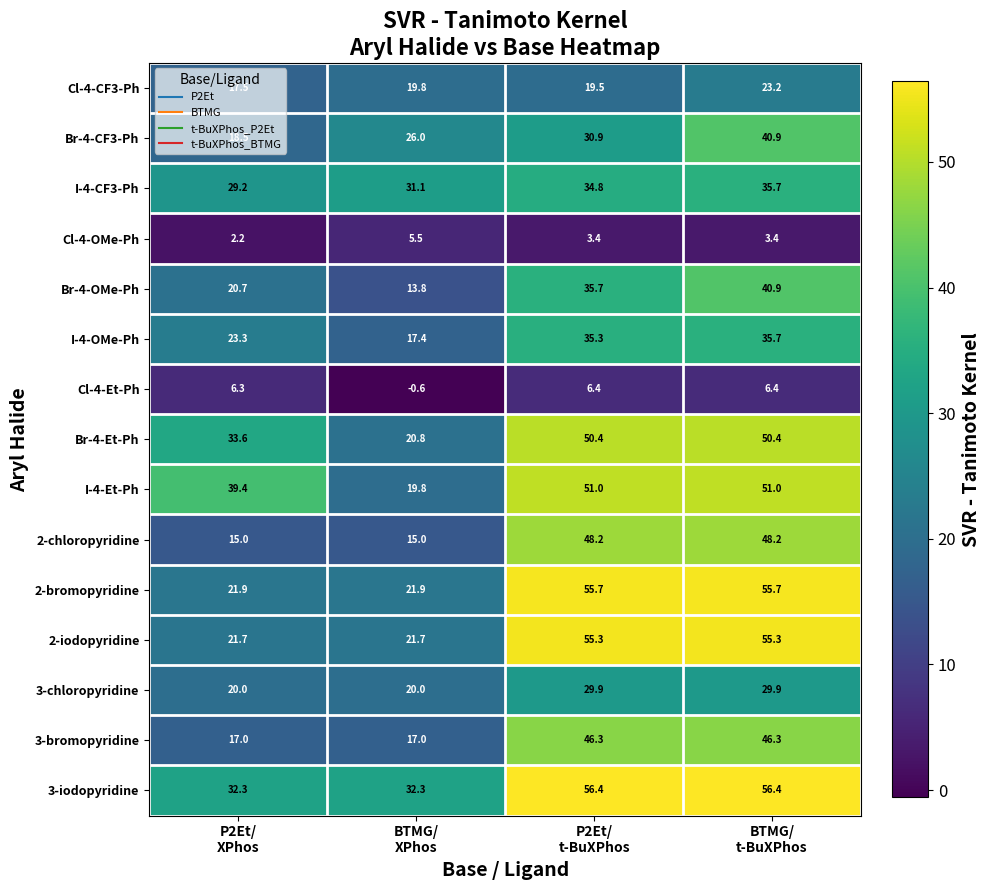

Between P2Et/
t-BuXPhos and BTMG/
t-BuXPhos, which series saw the biggest shift?

Br-4-CF3-Ph